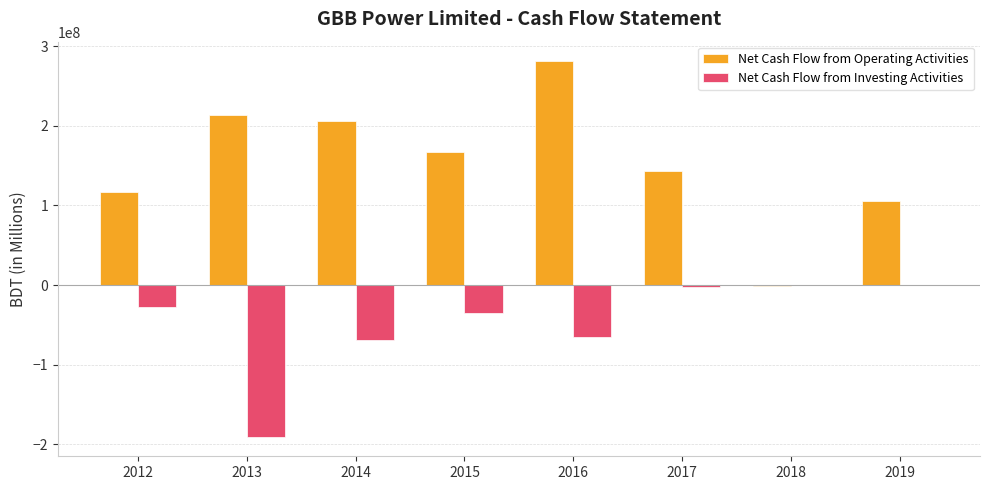

What are all the series names shown in the legend?

Net Cash Flow from Operating Activities, Net Cash Flow from Investing Activities